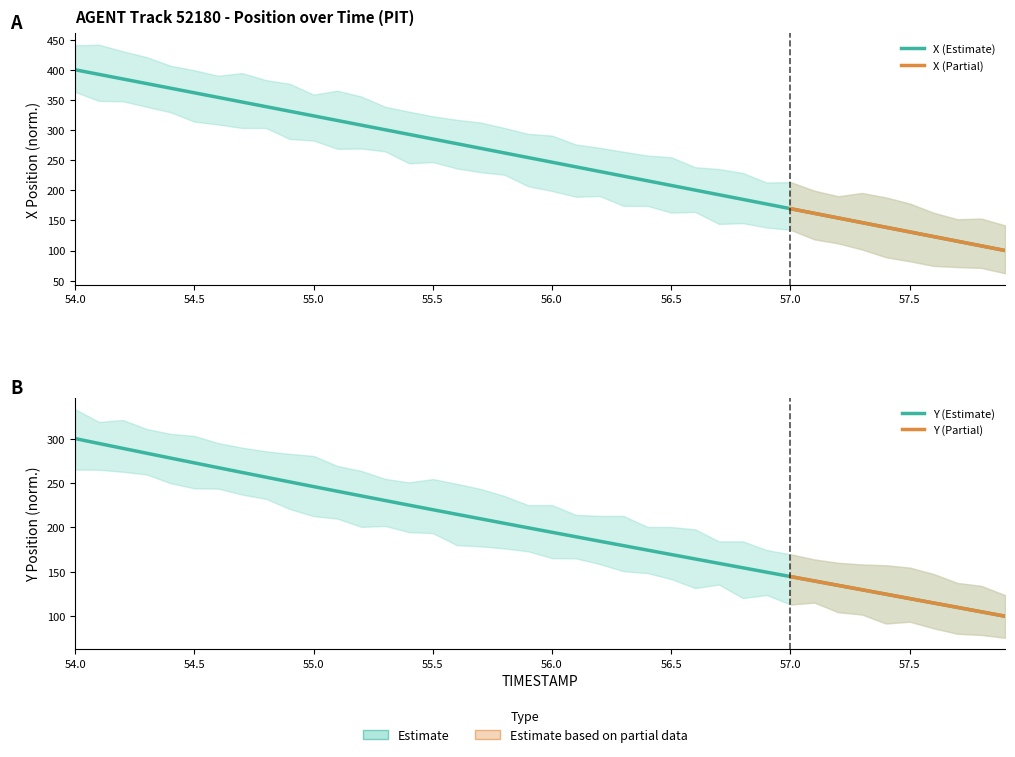

Reading left to right, extract all data points from this chart.

X: 54.0=400.0	54.1=392.4	54.2=384.7	54.3=377.1	54.4=369.4	54.5=361.8	54.6=354.1	54.7=346.5	54.8=338.8	54.9=331.1	55.0=323.5	55.1=315.8	55.2=308.1	55.3=300.4	55.4=292.8	55.5=285.1	55.6=277.4	55.7=269.7	55.8=262.0	55.9=254.3	56.0=246.6	56.1=238.9	56.2=231.2	56.3=223.4	56.4=215.7	56.5=208.0	56.6=200.3	56.7=192.6	56.8=184.9	56.9=177.2	57.0=169.4	57.1=161.7	57.2=154.0	57.3=146.3	57.4=138.6	57.5=130.9	57.6=123.1	57.7=115.4	57.8=107.7	57.9=100.0
Y: 54.0=300.0	54.1=294.5	54.2=289.0	54.3=283.5	54.4=278.1	54.5=272.7	54.6=267.2	54.7=261.9	54.8=256.6	54.9=251.2	55.0=245.9	55.1=240.7	55.2=235.5	55.3=230.3	55.4=225.1	55.5=219.9	55.6=214.8	55.7=209.7	55.8=204.6	55.9=199.5	56.0=194.5	56.1=189.5	56.2=184.4	56.3=179.4	56.4=174.4	56.5=169.4	56.6=164.5	56.7=159.5	56.8=154.5	56.9=149.6	57.0=144.6	57.1=139.7	57.2=134.7	57.3=129.8	57.4=124.8	57.5=119.8	57.6=114.9	57.7=109.9	57.8=105.0	57.9=100.0